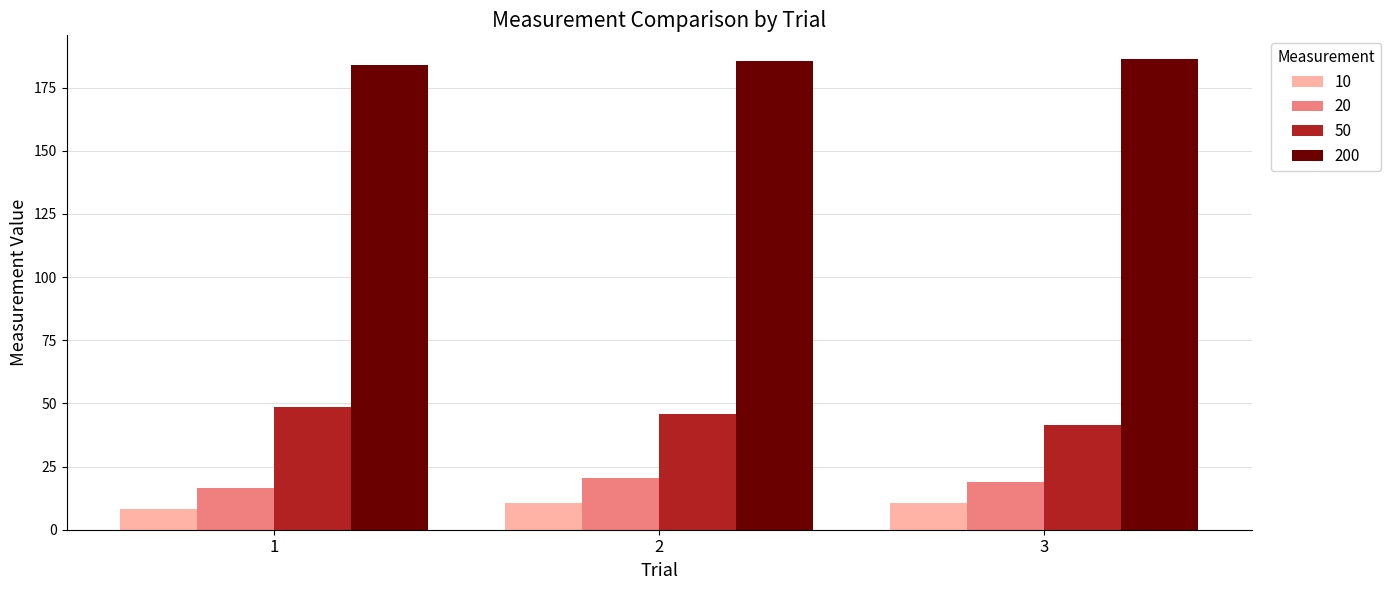

What are all the series names shown in the legend?

10, 20, 50, 200